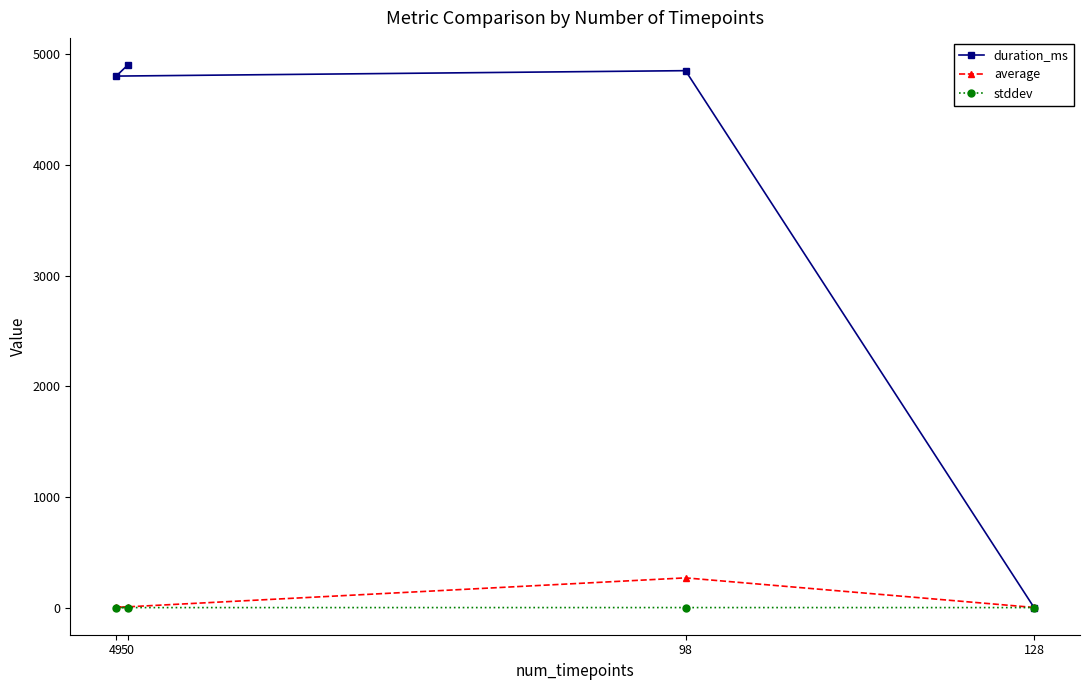

True or false: average and stddev cross at least once.

False